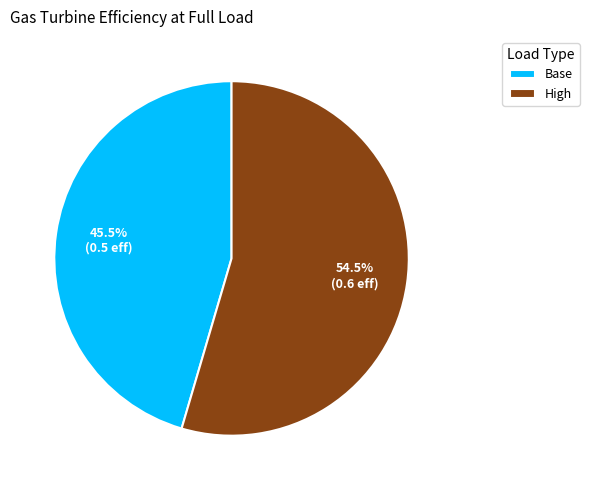

What is the largest slice in the pie chart?

High